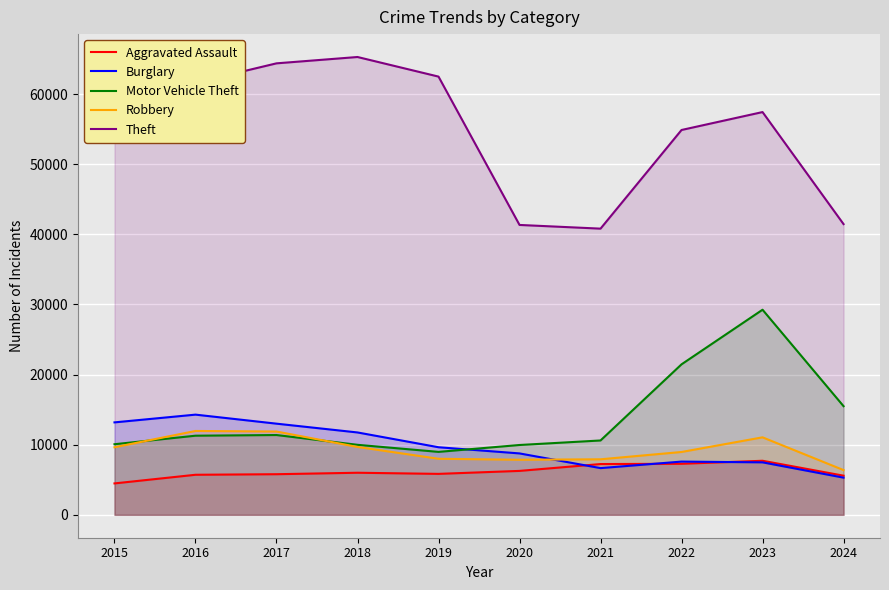

What is the average value of the Motor Vehicle Theft series?

13847